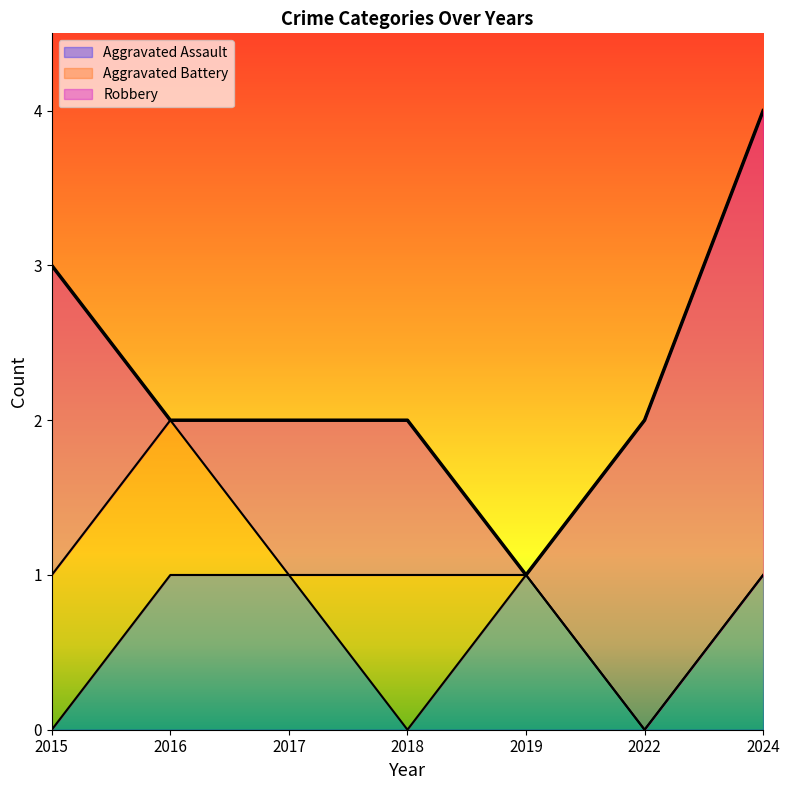

Which series has the largest total across all categories?

Robbery